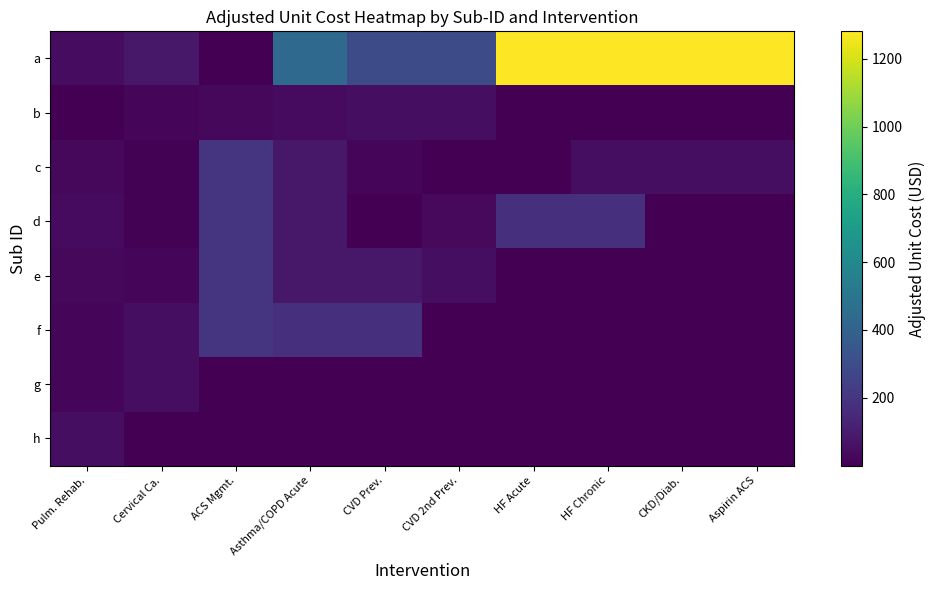

Rank the series by their maximum value, from highest to lowest.

a, c, d, e, f, b, g, h